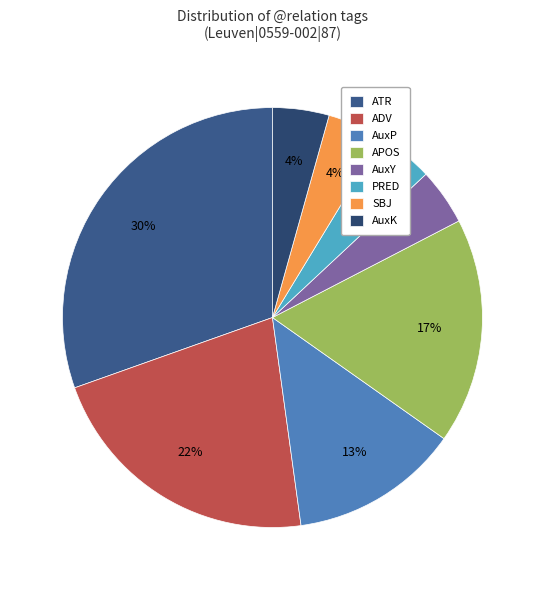

Between ATR and PRED, which is larger?

ATR